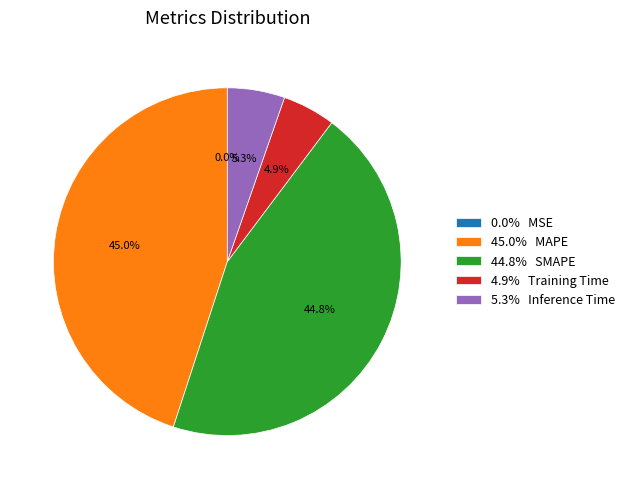

Between 45.0% MAPE and 4.9% Training Time, which is larger?

45.0% MAPE